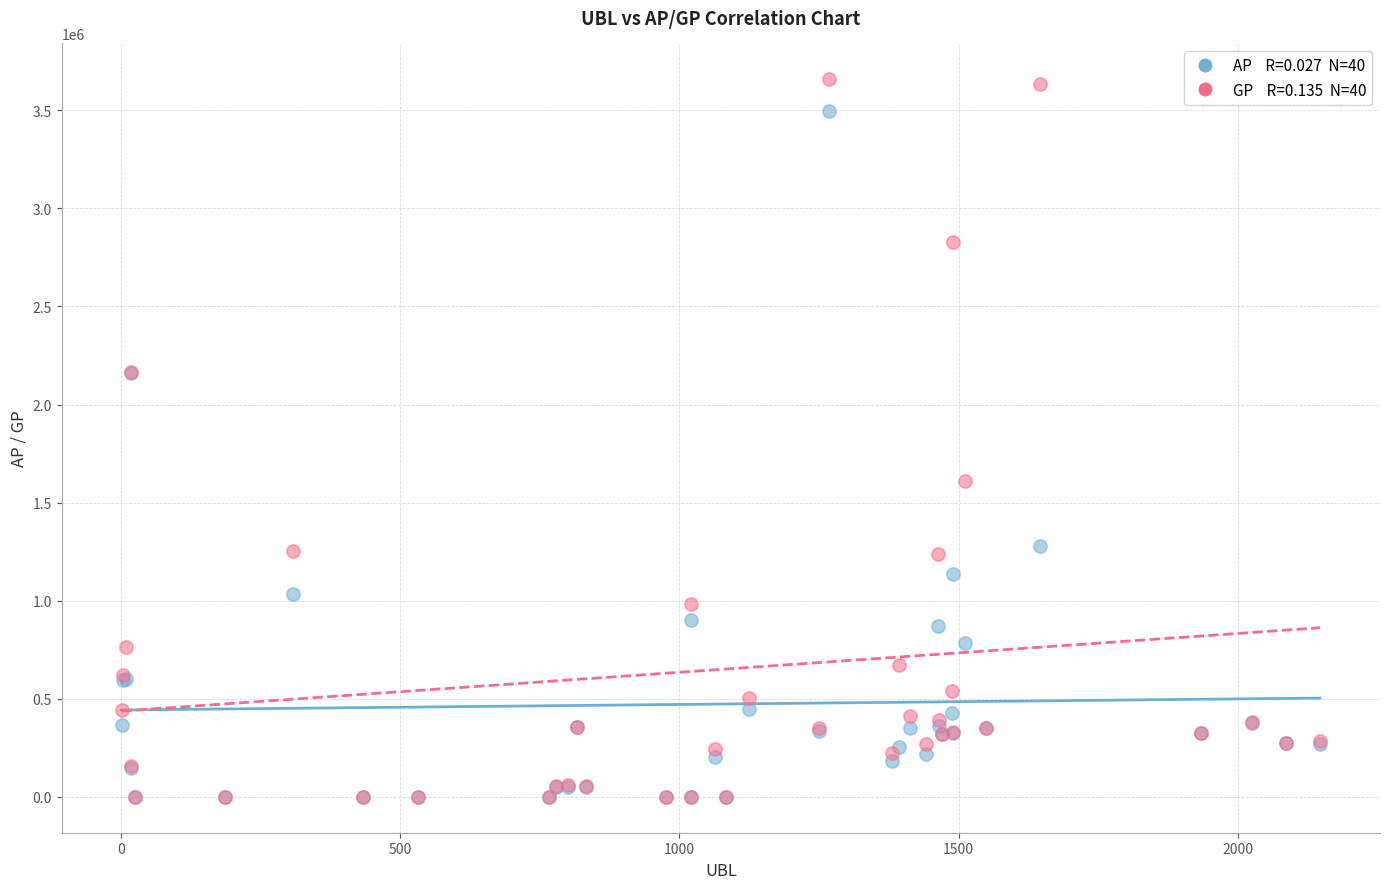

Across all series, what Y value is closest to 1828813?

1609030